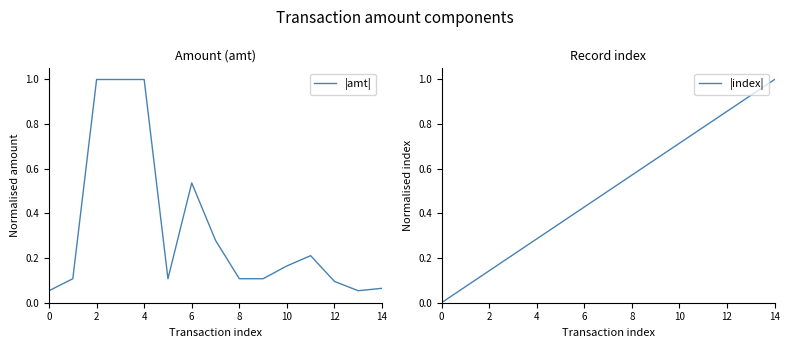

Rank the series by their average value, from lowest to highest.

|amt|, |index|